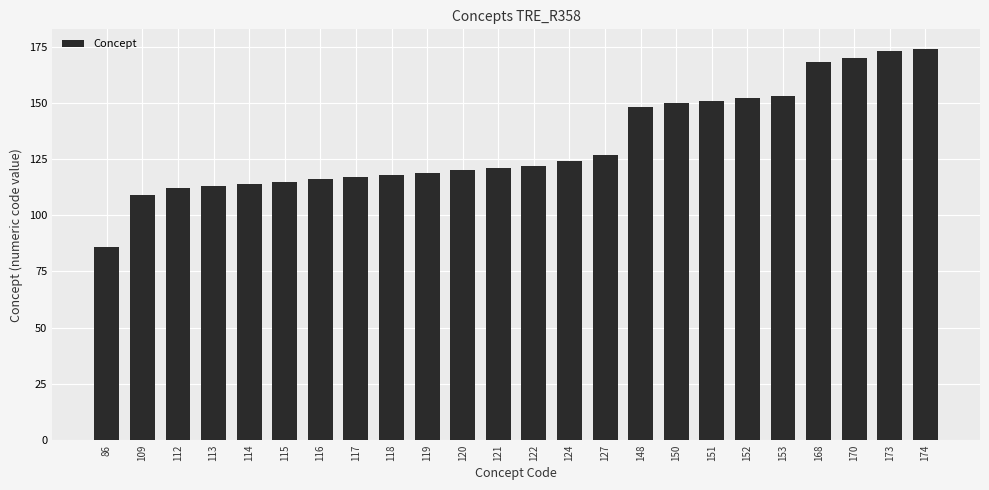

The value at 152 is 152. True or false?

True